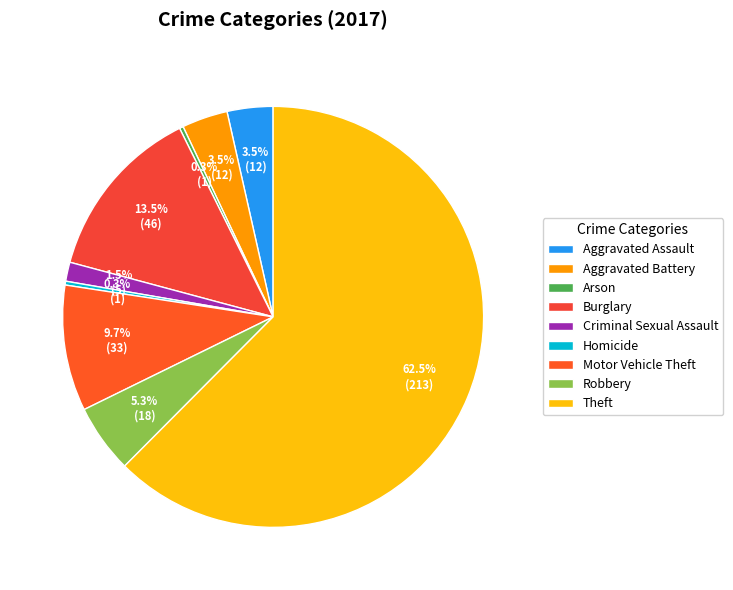

To the nearest percent, what is the average slice percentage?

11%